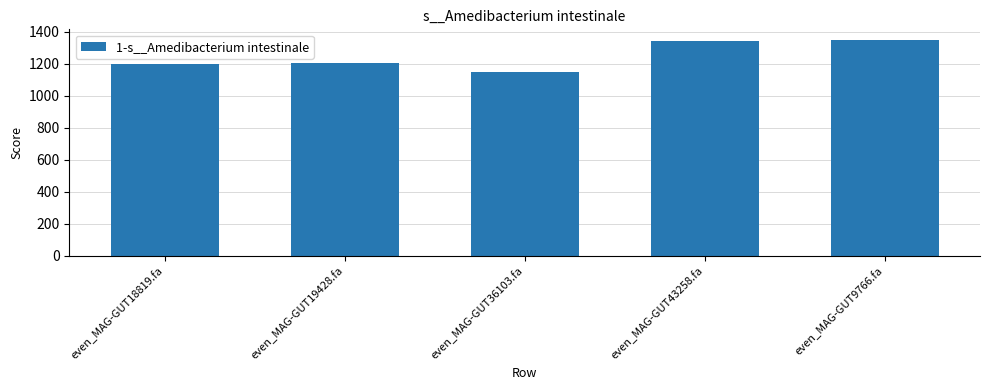

Between even_MAG-GUT19428.fa and even_MAG-GUT9766.fa, which is larger?

even_MAG-GUT9766.fa